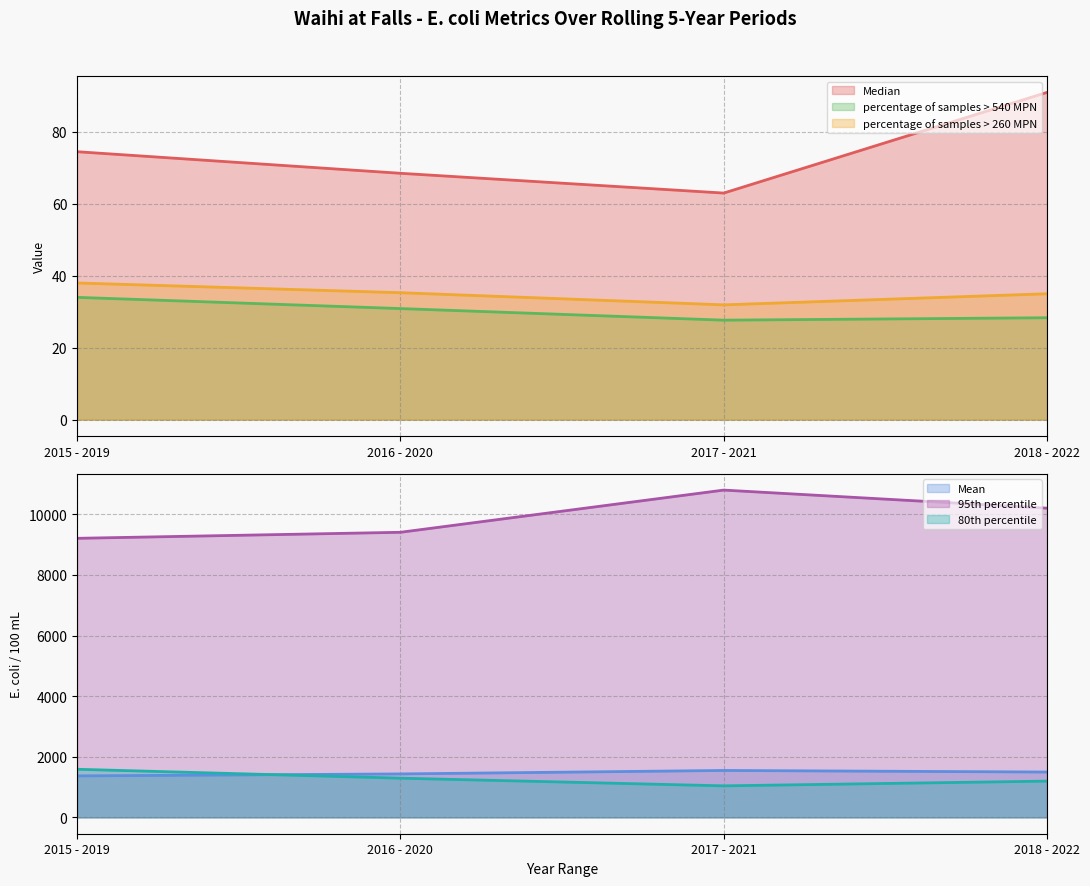

Is it true that percentage of samples > 260 MPN equals 31.9 at 2017 - 2021?

True